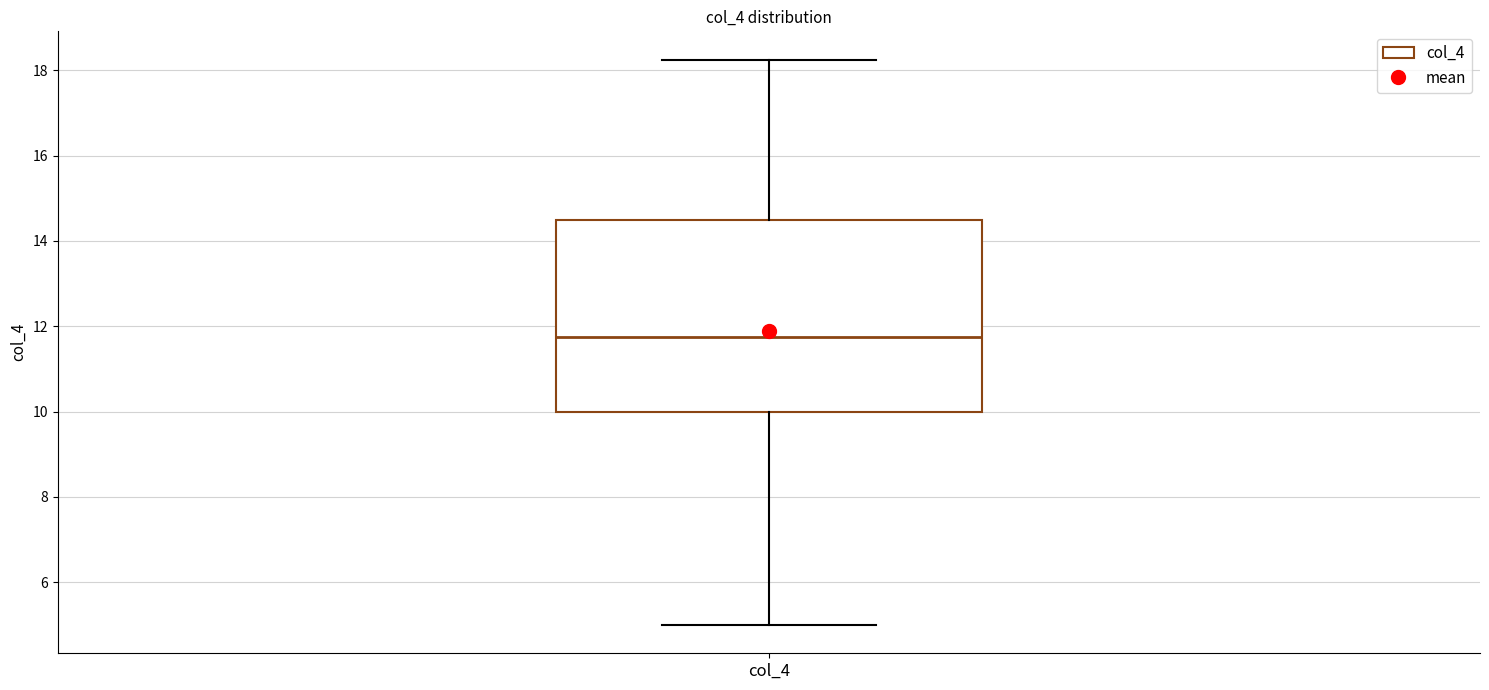

Where does the upper whisker of the box for col_4 end on the y-axis? The values are not printed on the chart, so give them approximately, as read against the axis.

18.2